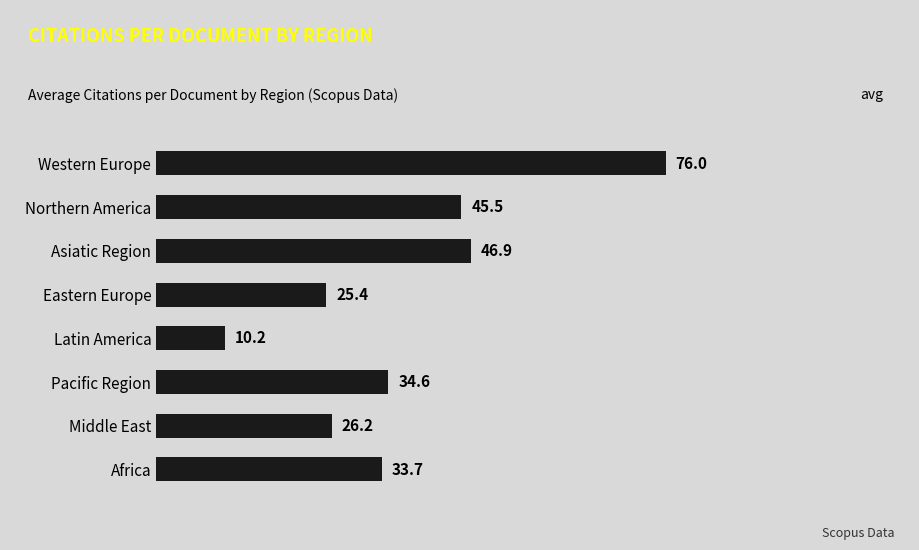

Reading top to bottom, transcribe all the data shown in this chart.

76.0	45.5	46.9	25.4	10.2	34.6	26.2	33.7